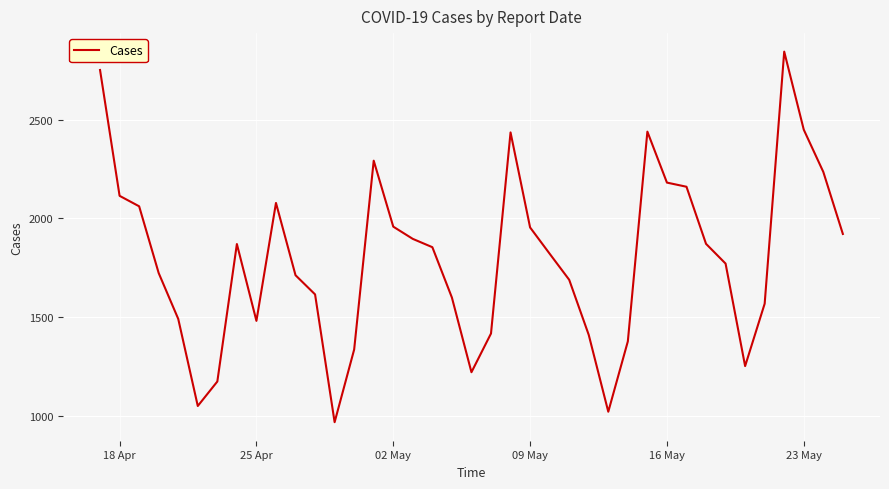

What is the maximum value shown in the chart?

2844